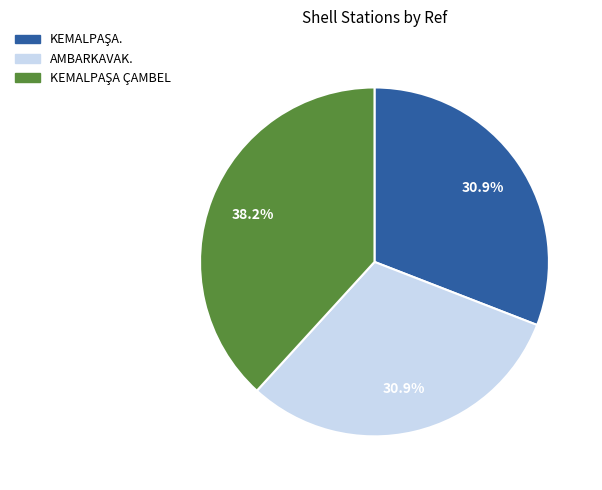

What portion of the pie excludes AMBARKAVAK.?

69.1%